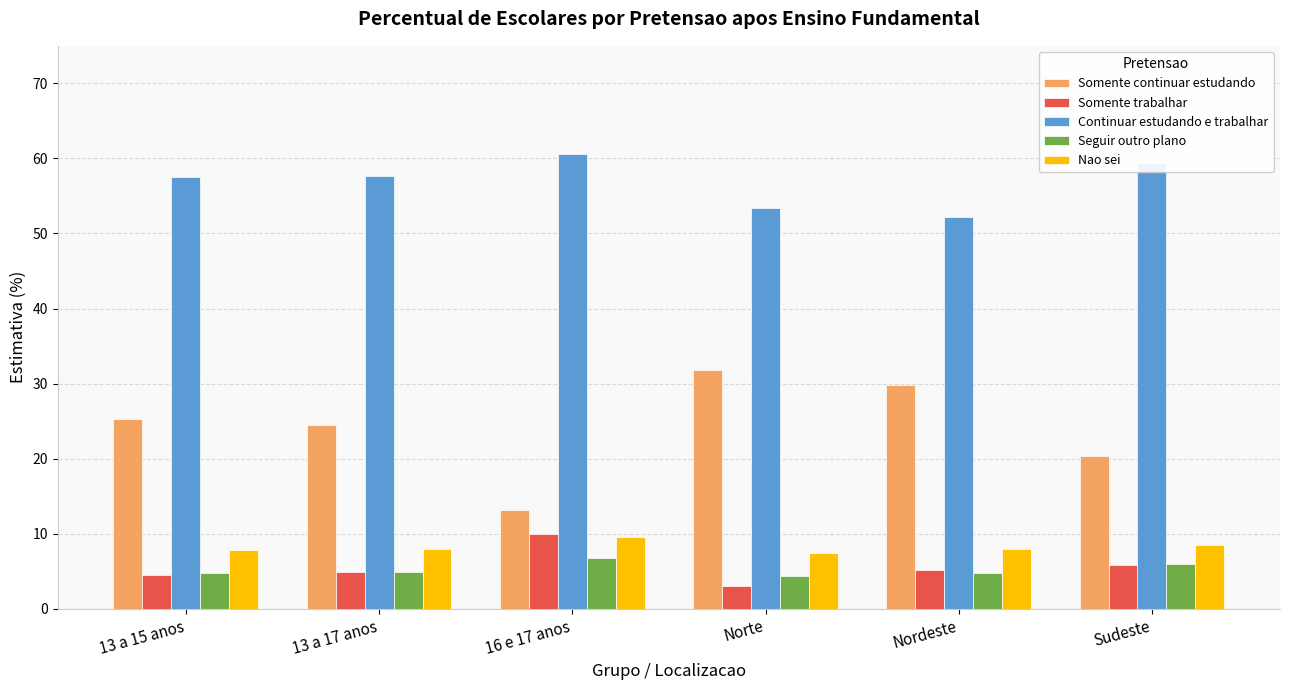

Which series changed the most between 13 a 15 anos and Norte?

Somente continuar estudando